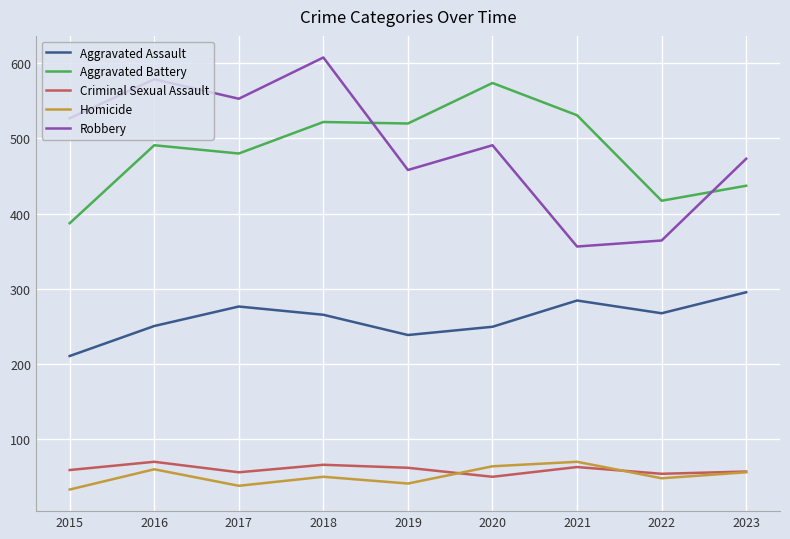

Read the Robbery value at 2023, to the nearest 5.

475